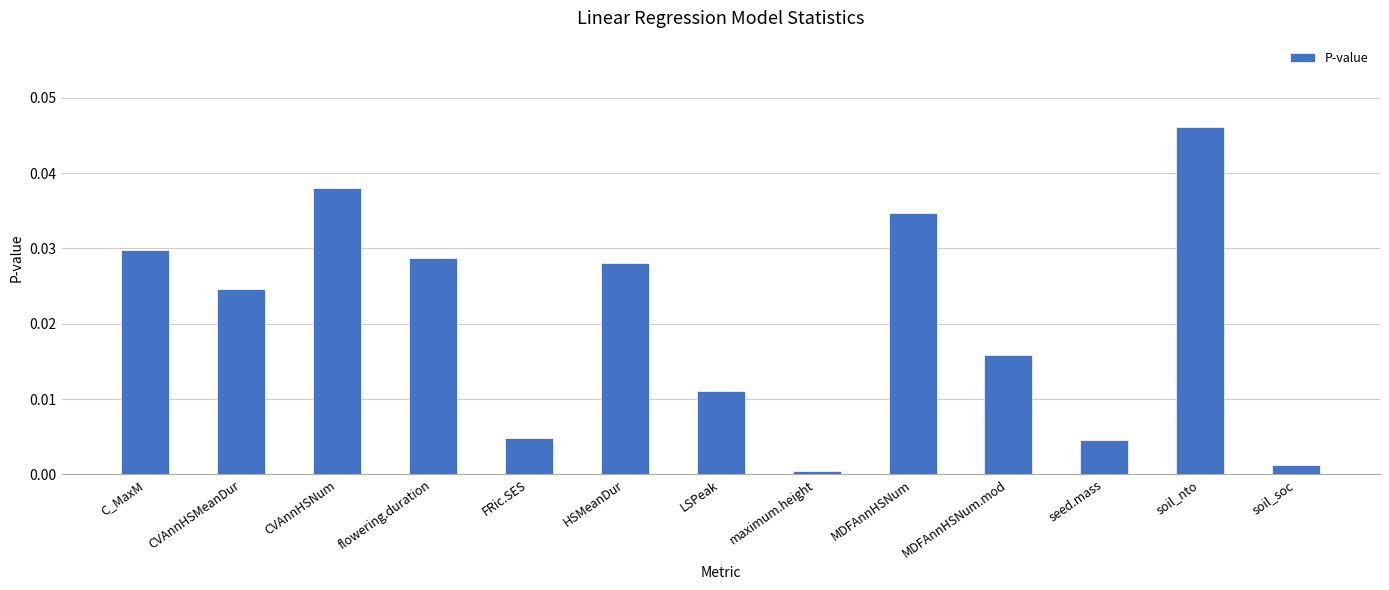

What position from the right is FRic.SES?

9